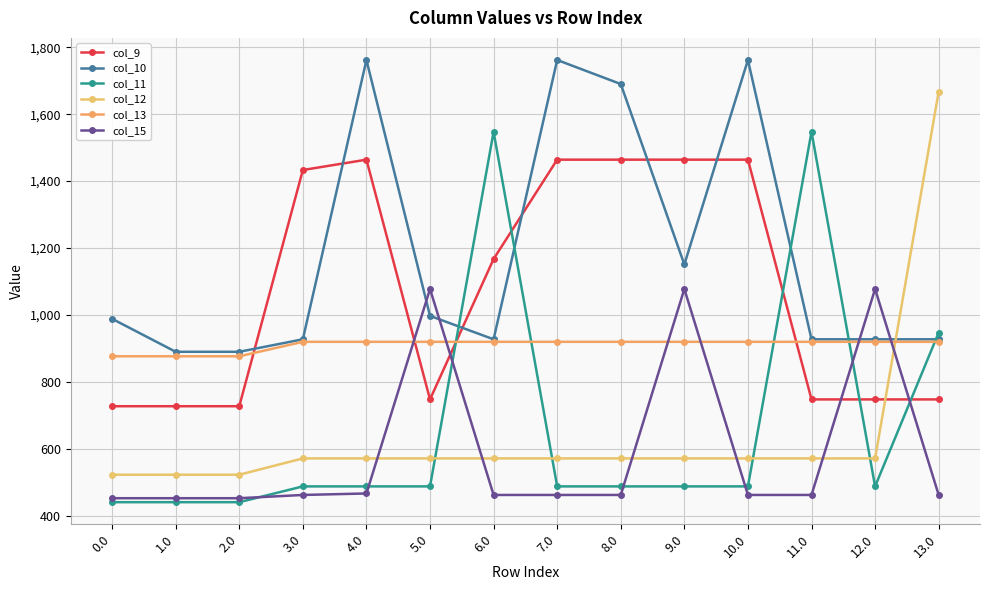

How many series are shown in this chart?

6